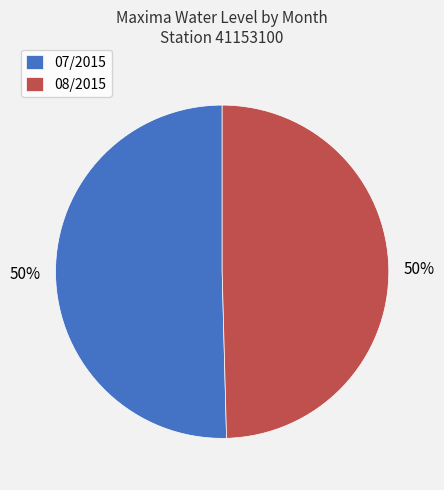

What percentage is the 07/2015 slice, to the nearest percent?

50%